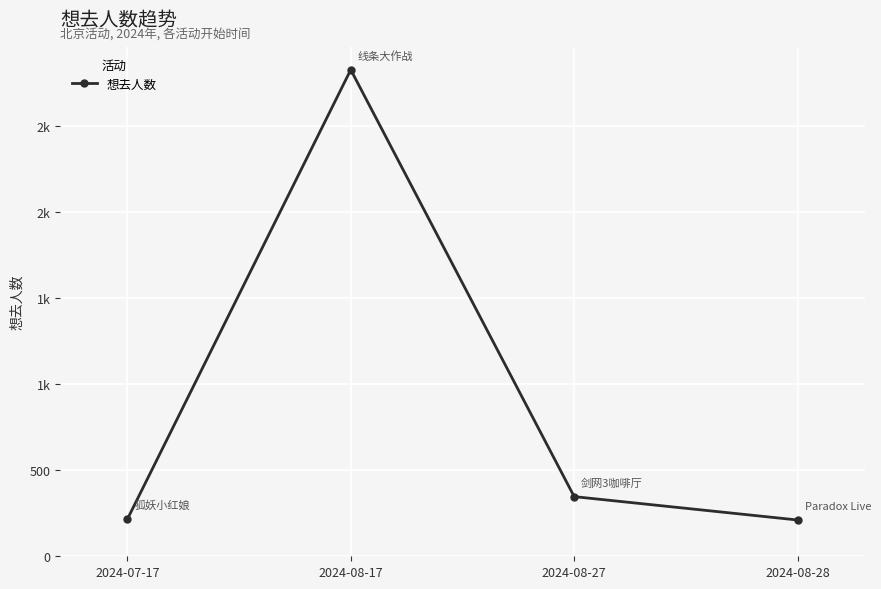

Reading left to right, what are all the values shown in this chart?

215	2830	347	211